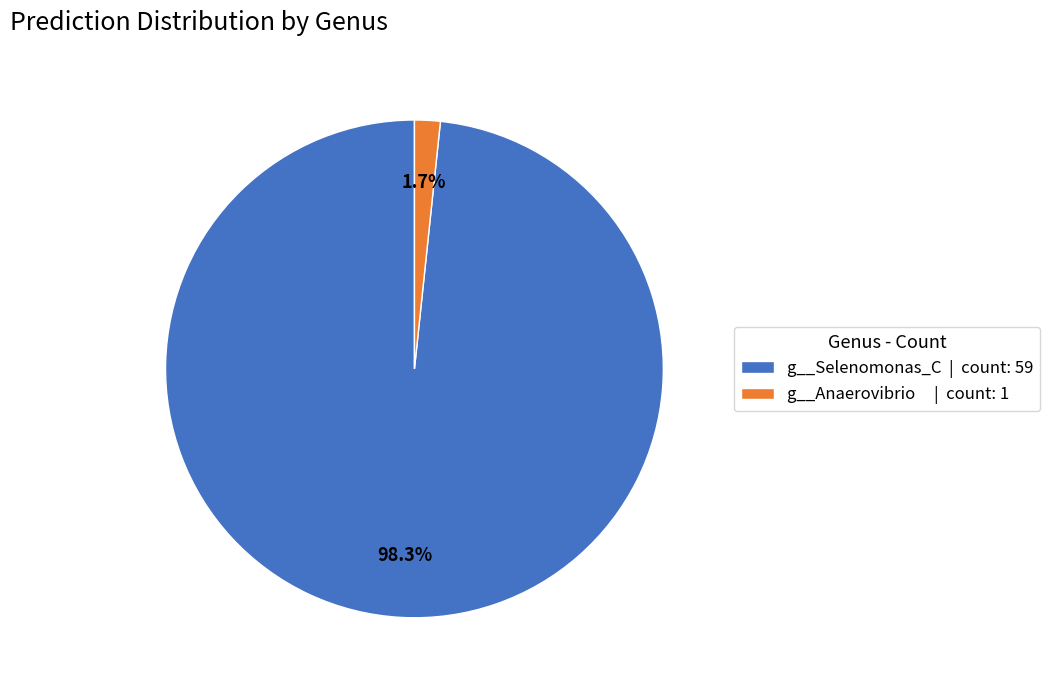

What portion of the pie excludes g__Anaerovibrio | count: 1?

98.3%